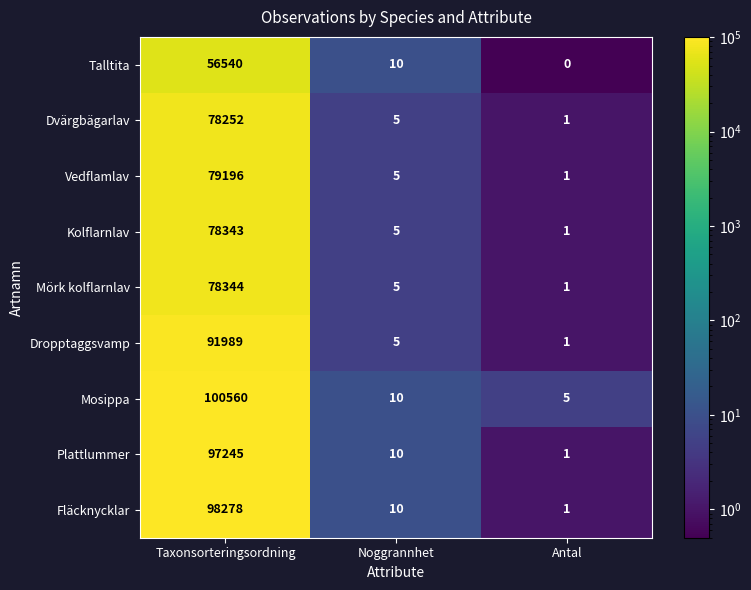

How many positive values does the Talltita series have?

2